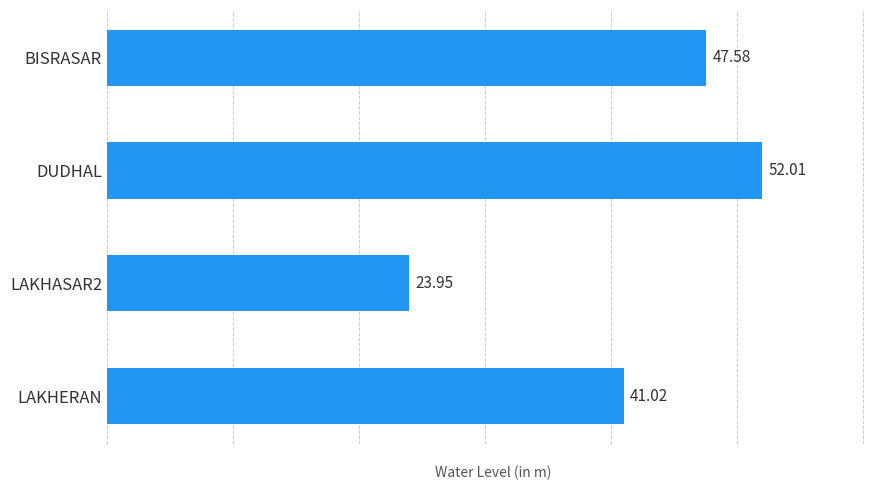

Rank the categories by value from lowest to highest.

LAKHASAR2, LAKHERAN, BISRASAR, DUDHAL